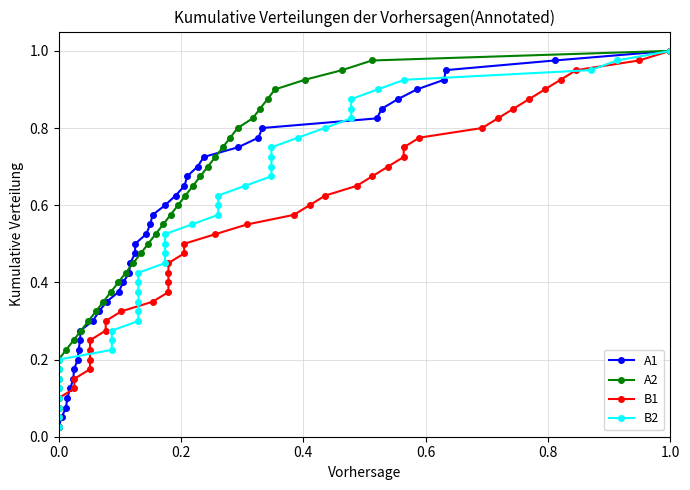

Does the chart have visible grid lines?

Yes